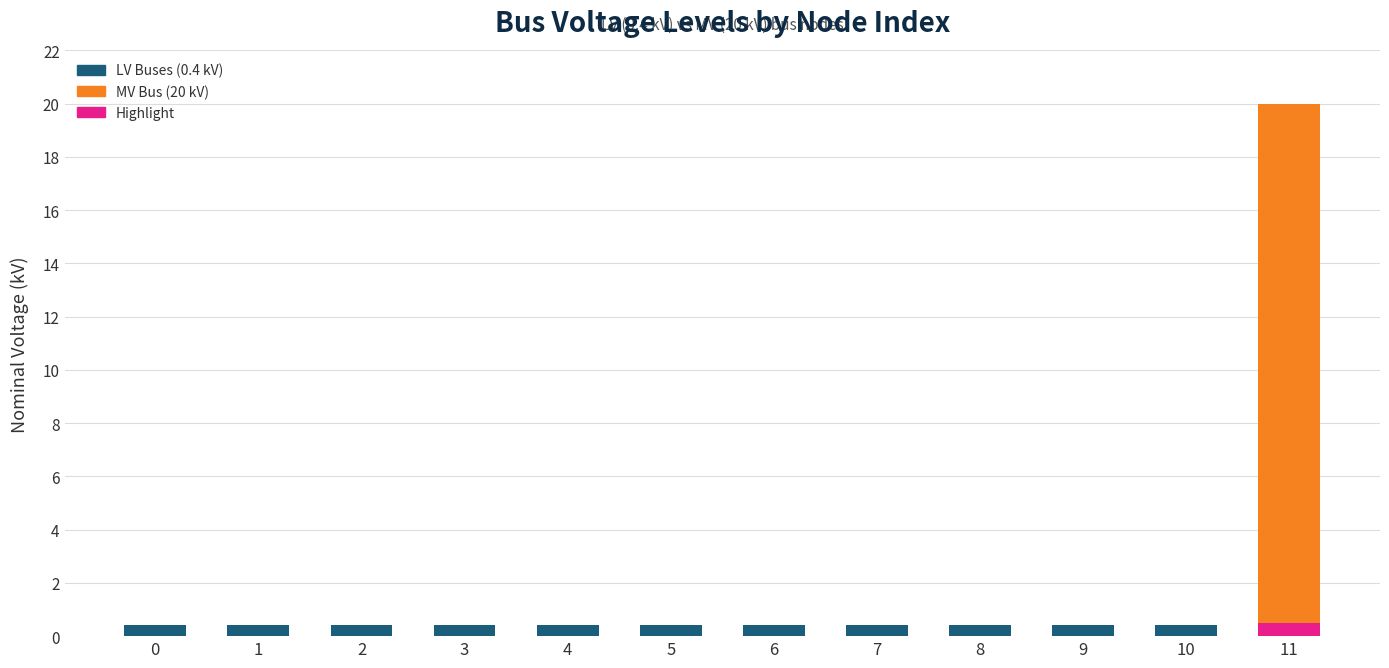

What are all the series names shown in the legend?

LV Buses (0.4 kV), MV Bus (20 kV), Highlight